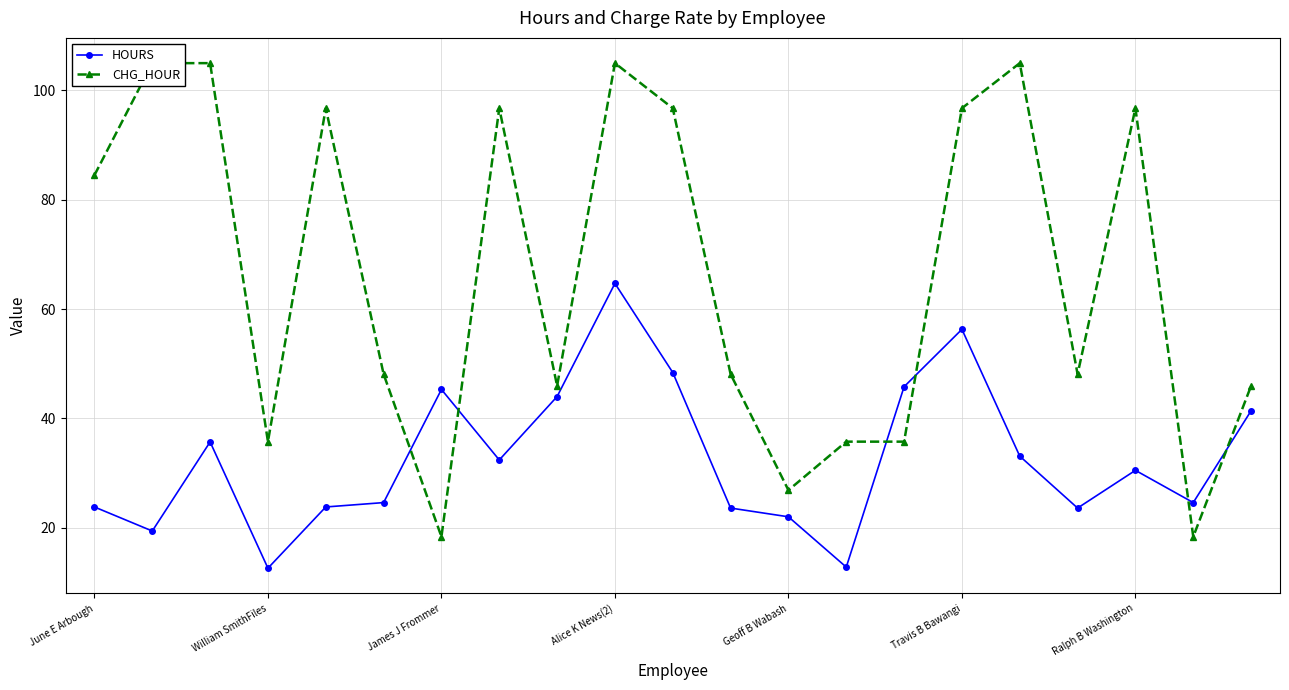

Count the number of categories in the chart.

21